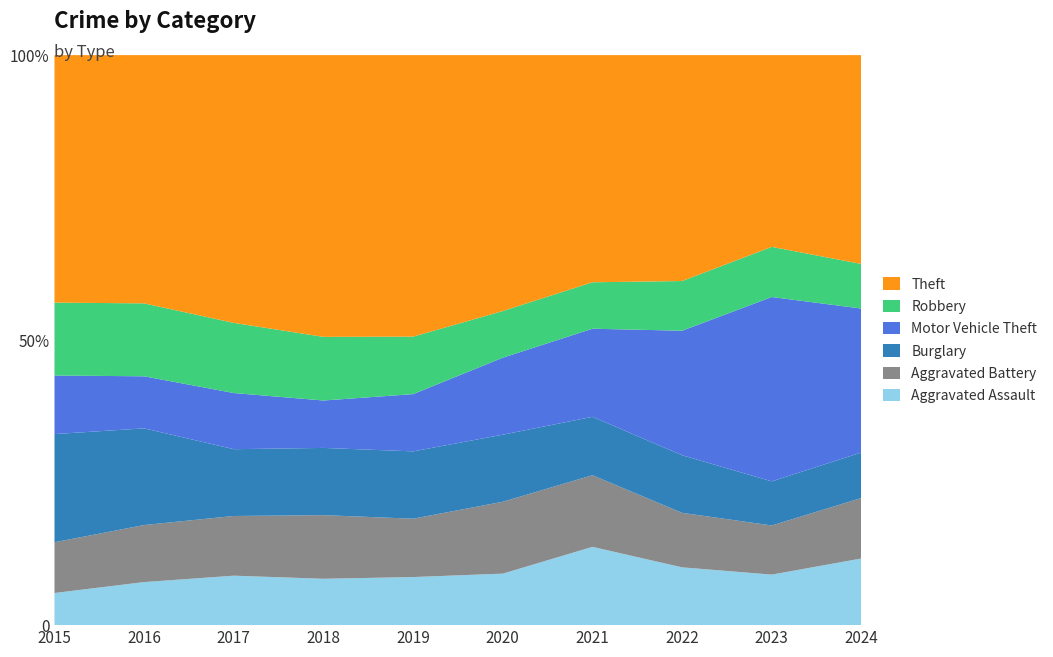

Reading left to right, transcribe all the data shown in this chart.

Aggravated Assault: 164	225	251	220	220	192	295	264	259	151
Aggravated Battery: 259	298	303	302	267	268	270	249	252	137
Burglary: 552	505	339	319	308	250	220	263	226	103
Motor Vehicle Theft: 299	272	285	225	262	287	332	569	945	326
Robbery: 372	381	356	302	263	174	175	227	257	101
Theft: 1263	1297	1359	1337	1288	954	856	1032	983	473